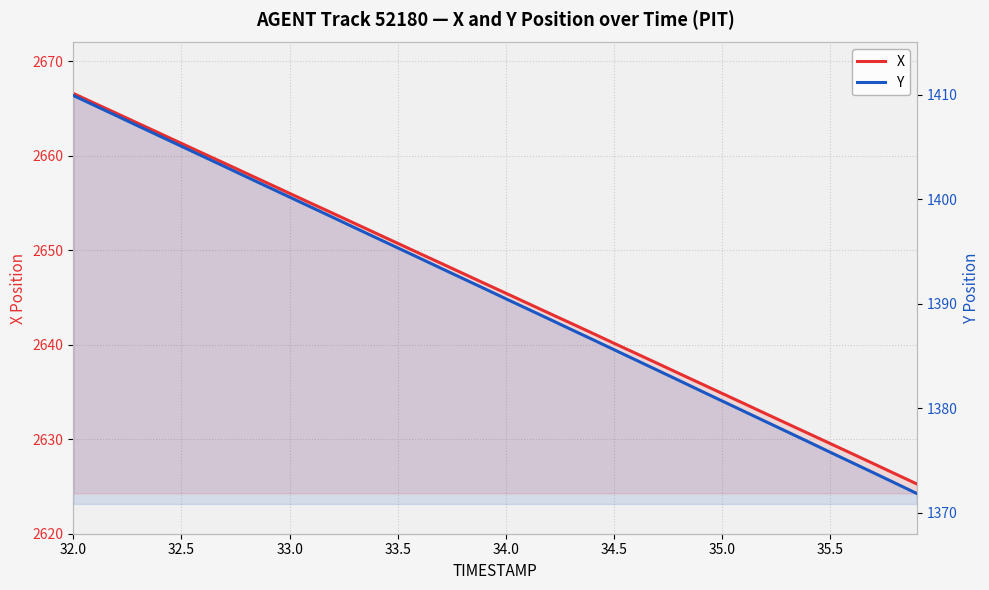

List the series in order of their peak value, highest first.

X, Y